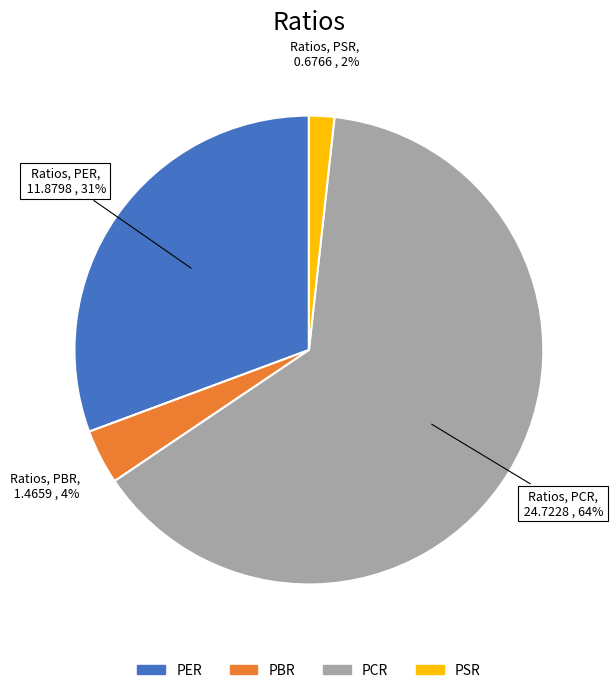

How many segments does this pie chart have?

4